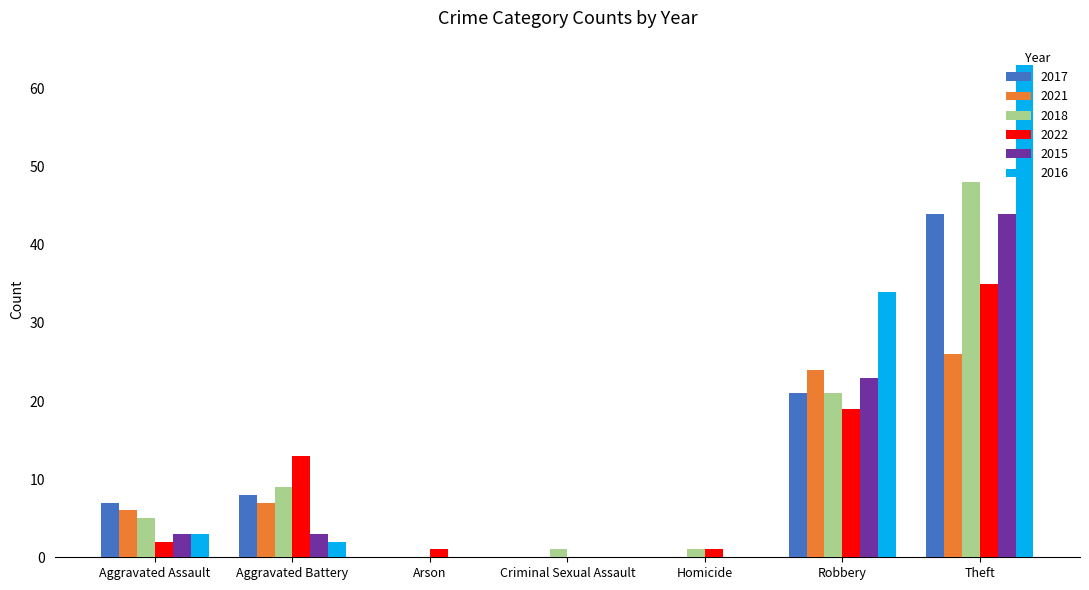

Is the value of 2015 at Arson greater than the value of 2021 at Aggravated Battery?

No